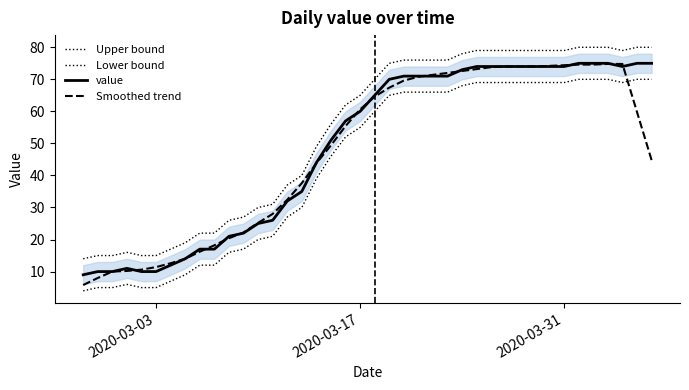

Does the chart display data point markers on the line(s)?

No